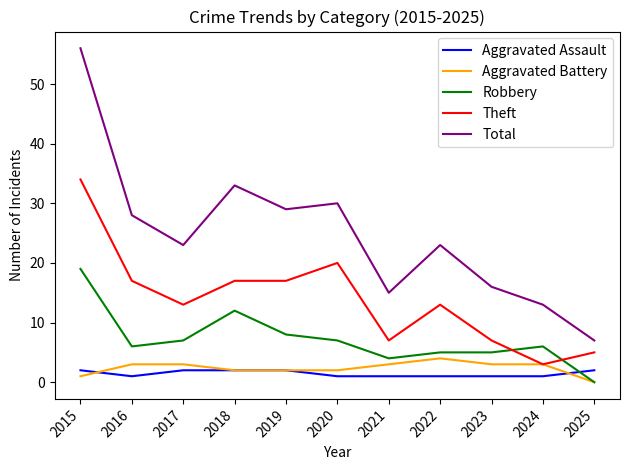

Which series has the widest spread of values?

Total